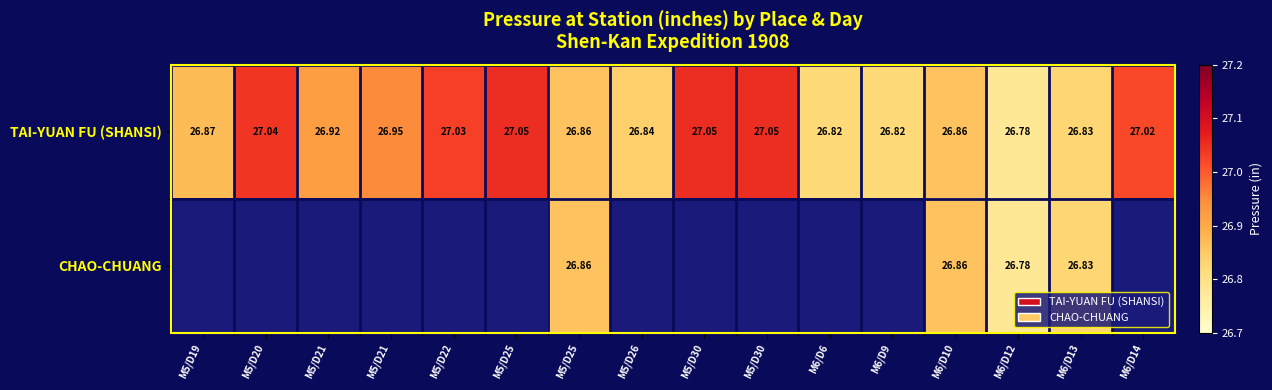

At which category is the sum across all series the highest?

M5/D25